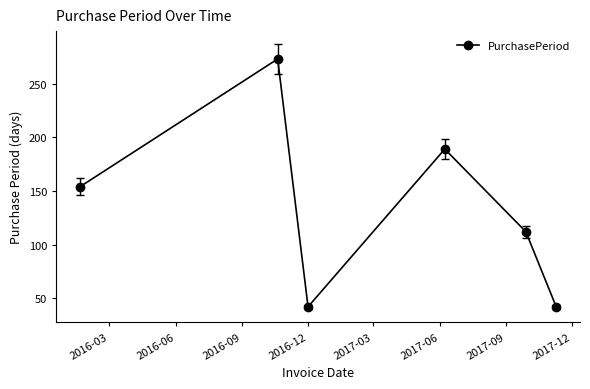

How many points are lower than both their immediate neighbors (excluding endpoints)?

1